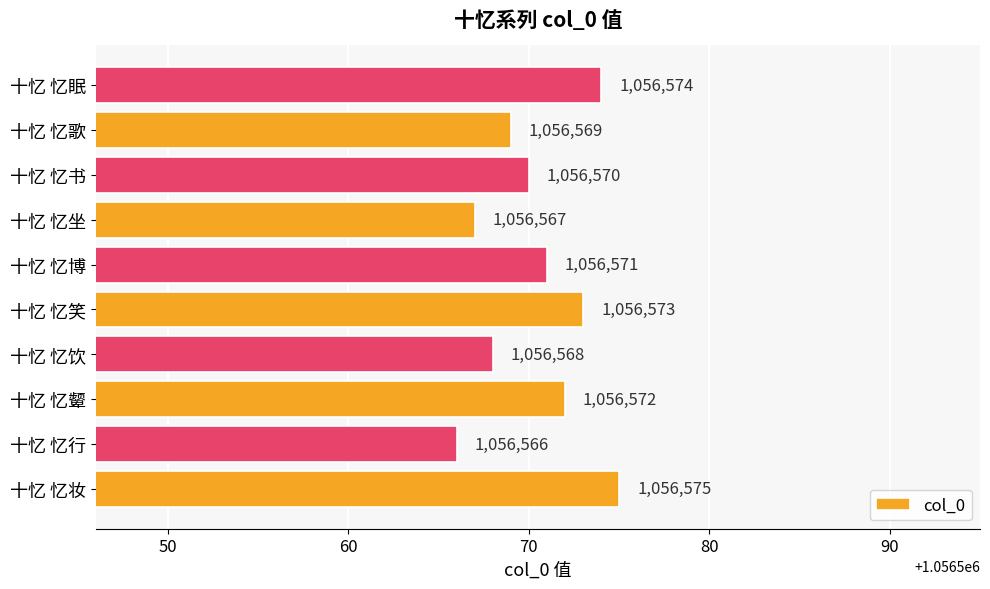

Count the values in the range 1056568 to 1056573.

6